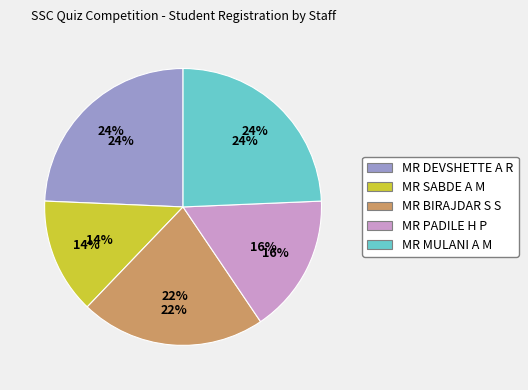

True or false: MR MULANI A M accounts for 34% of the total.

False